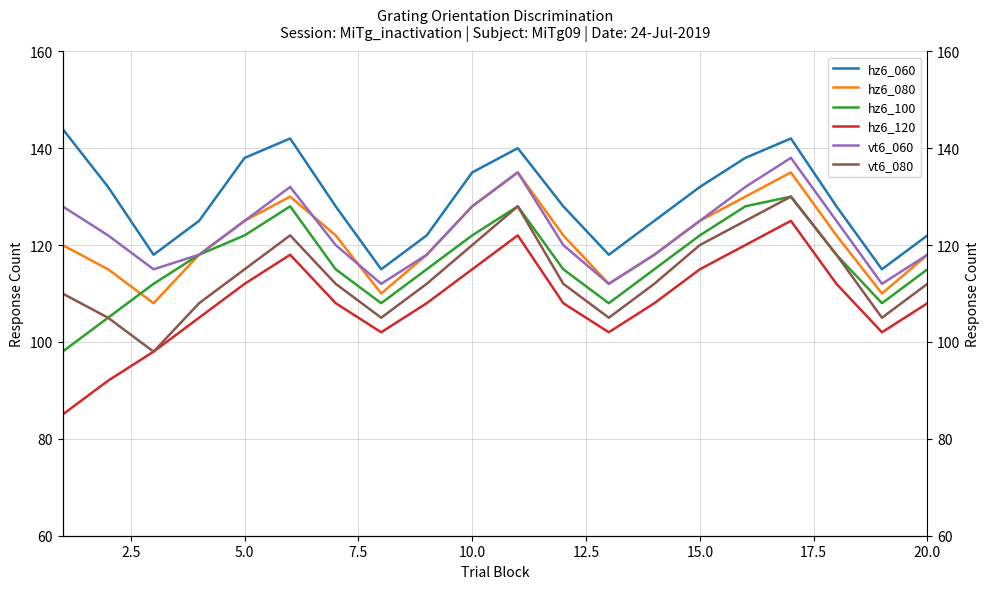

Which series has the largest total across all categories?

hz6_060